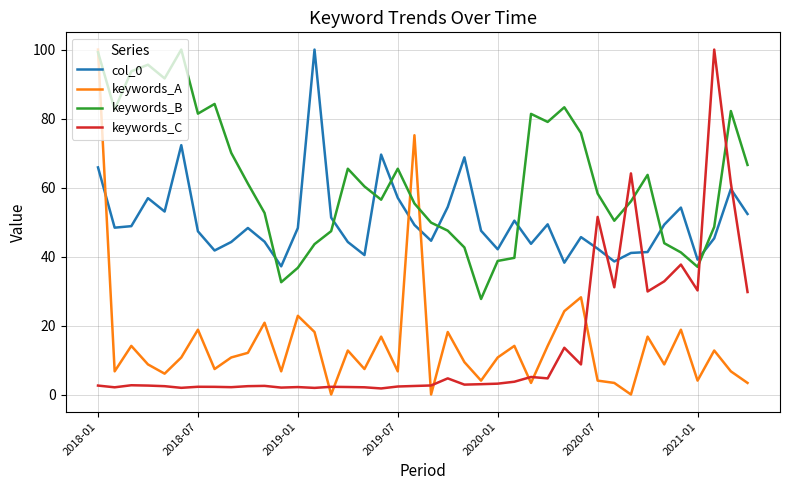

After their last crossing, which series has the higher values: keywords_C or keywords_B?

keywords_B